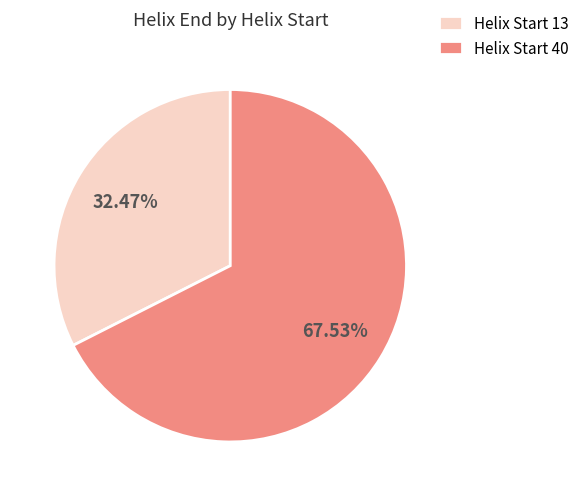

Is the sum of Helix Start 40 and Helix Start 13 greater than half?

Yes